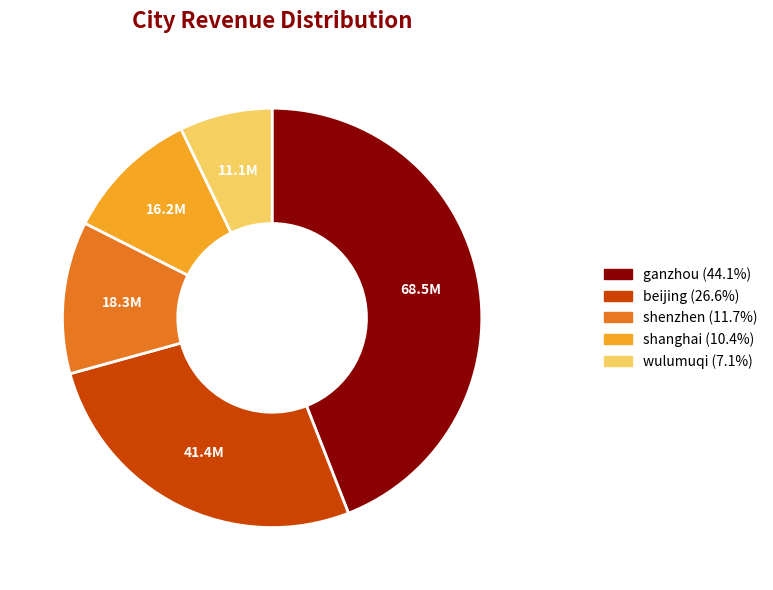

Combined, do ganzhou and beijing account for over 50%?

Yes